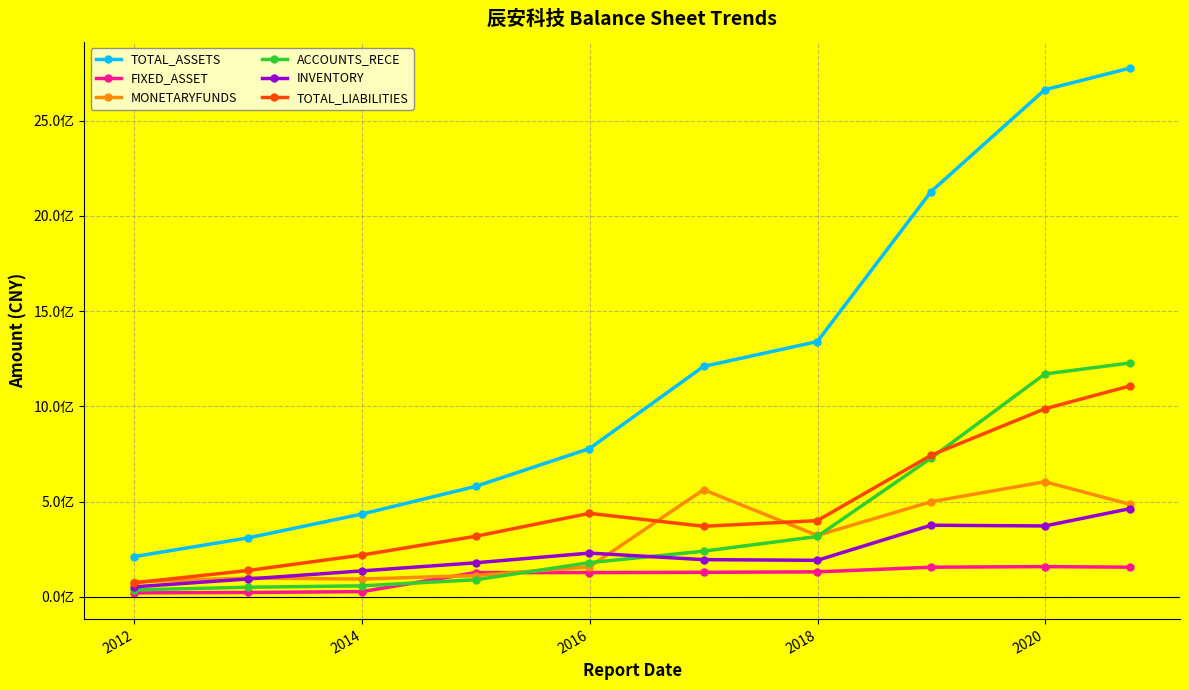

What are all the series names shown in the legend?

TOTAL_ASSETS, FIXED_ASSET, MONETARYFUNDS, ACCOUNTS_RECE, INVENTORY, TOTAL_LIABILITIES